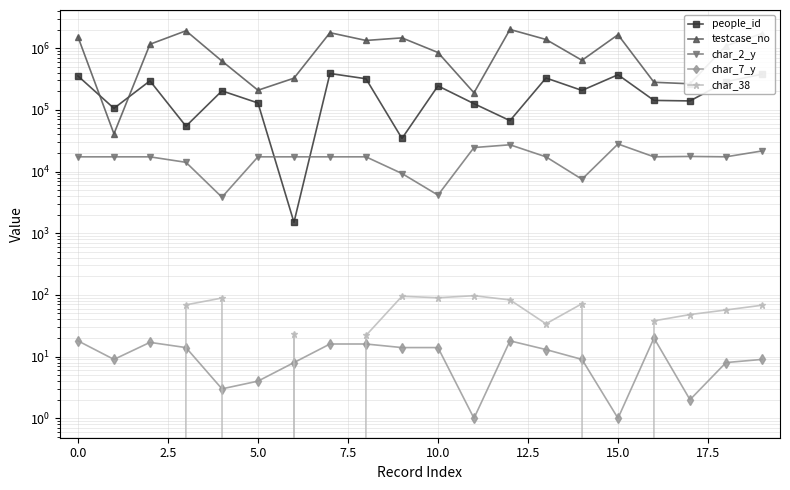

Which category has the highest value across all series?

12